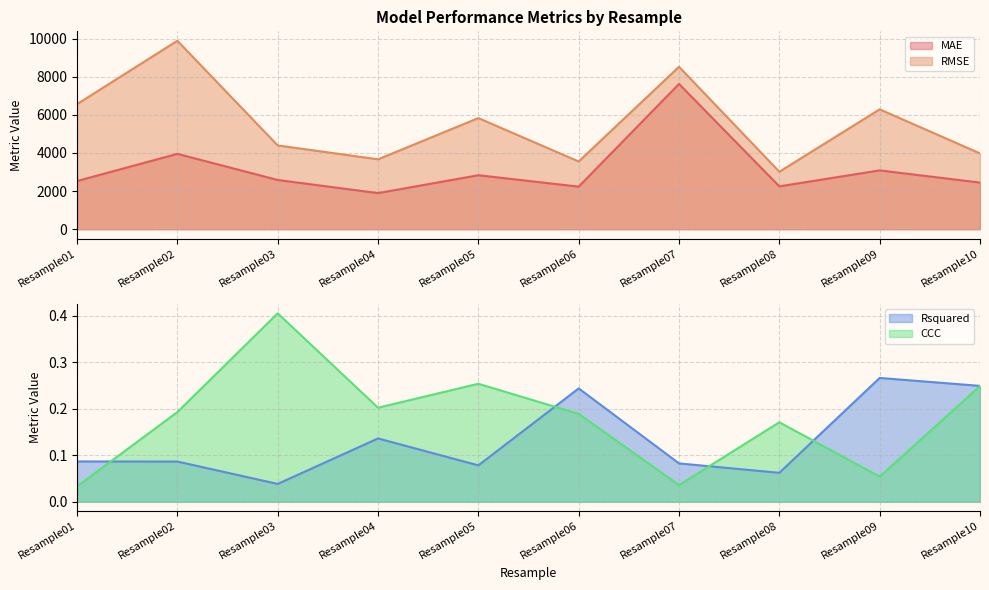

True or false: RMSE and Rsquared cross at least once.

False